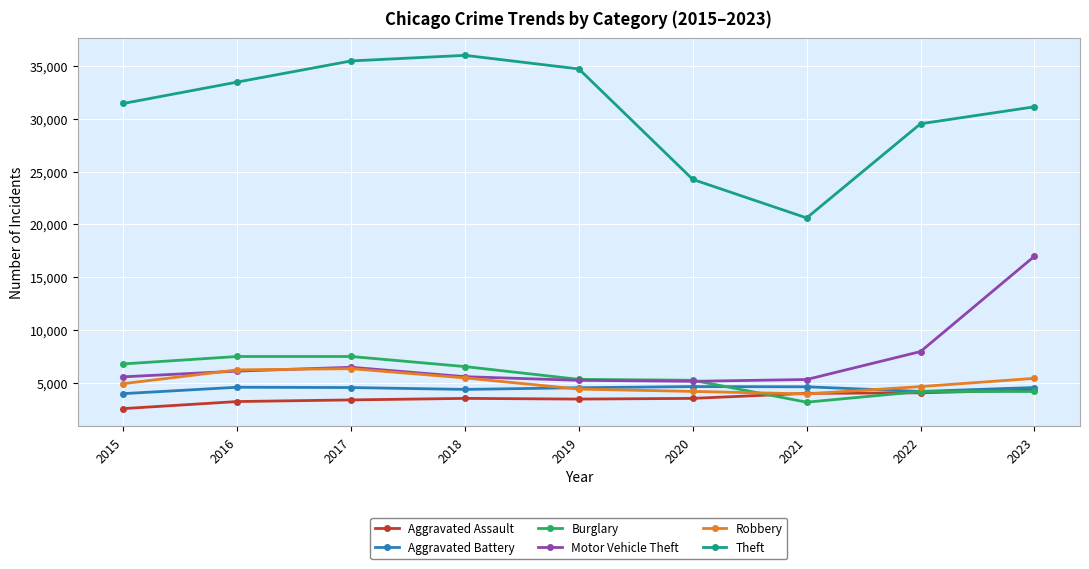

What are all the series names shown in the legend?

Aggravated Assault, Aggravated Battery, Burglary, Motor Vehicle Theft, Robbery, Theft